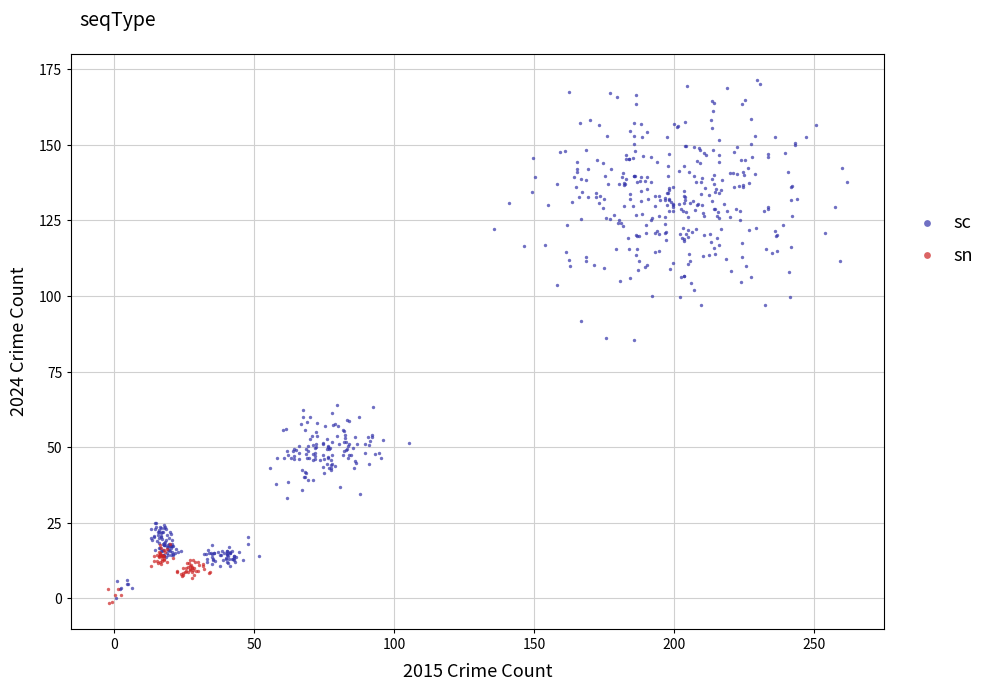

Which series reaches the maximum Y coordinate?

sc